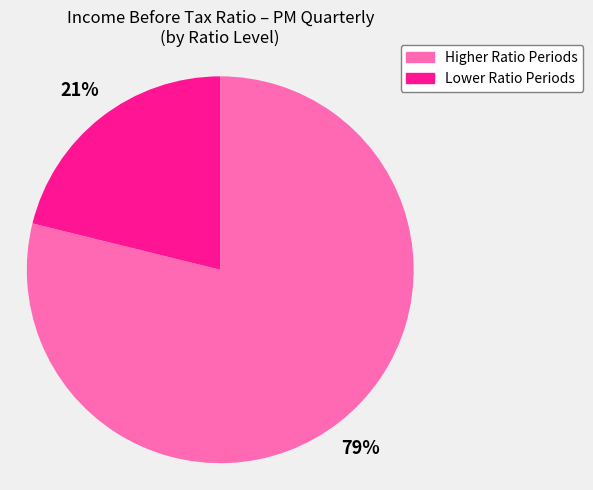

To the nearest percent, what portion does Lower Ratio Periods represent?

21%